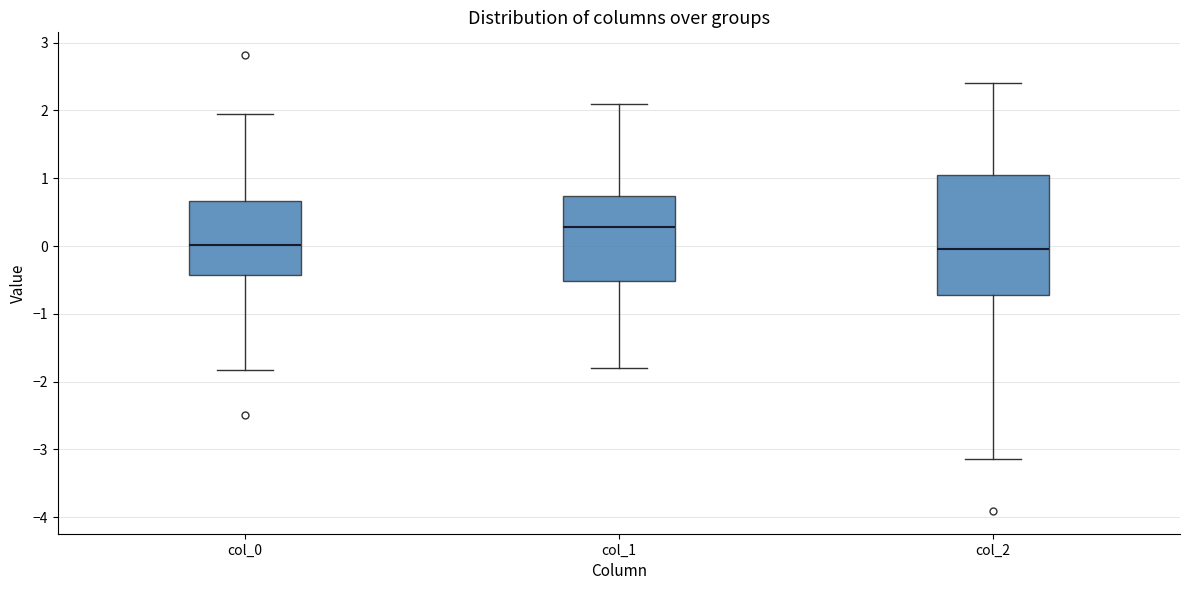

Where is the lower edge of the box for col_1 on the y-axis? The values are not printed on the chart, so give them approximately, as read against the axis.

-0.5